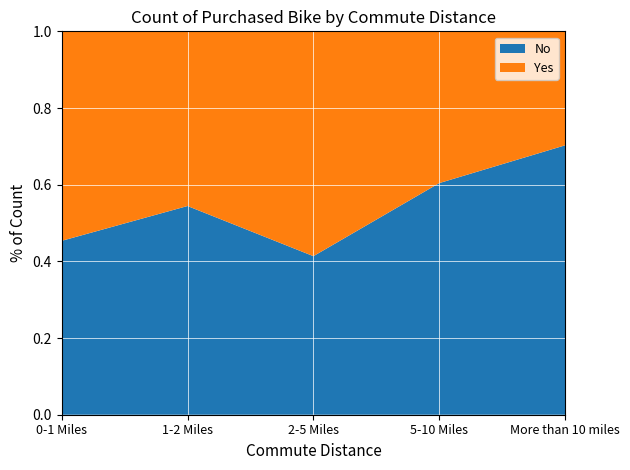

Reading left to right, what are all the values shown in this chart?

No: 166	92	67	116	78
Yes: 200	77	95	76	33
Grand Total: 366	169	162	192	111